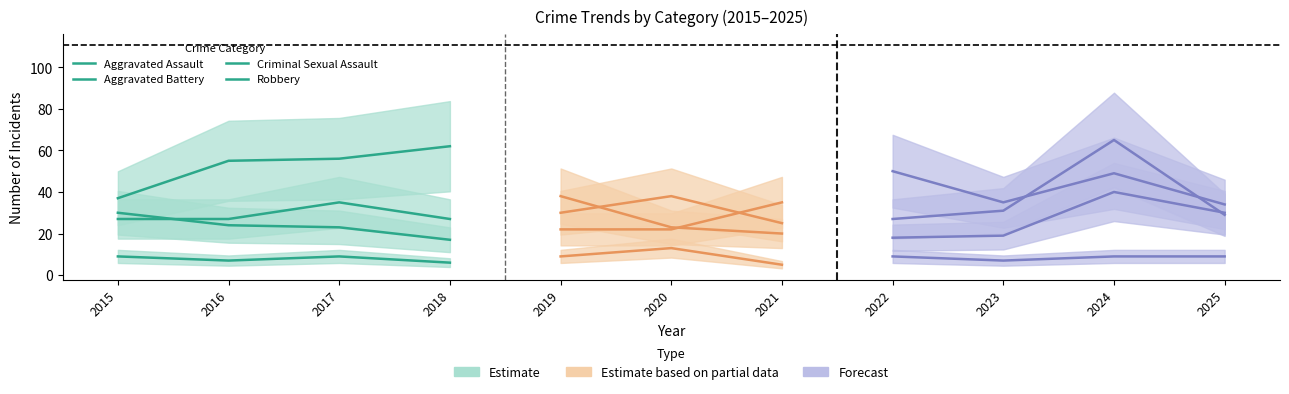

Rank the categories by Aggravated Battery value from highest to lowest.

2015, 2016, 2017, 2018